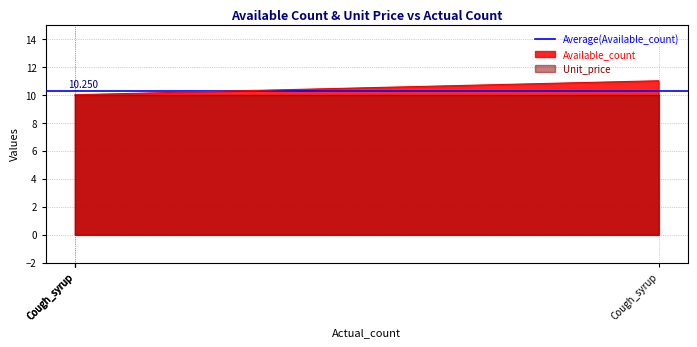

Does the chart have visible grid lines?

Yes